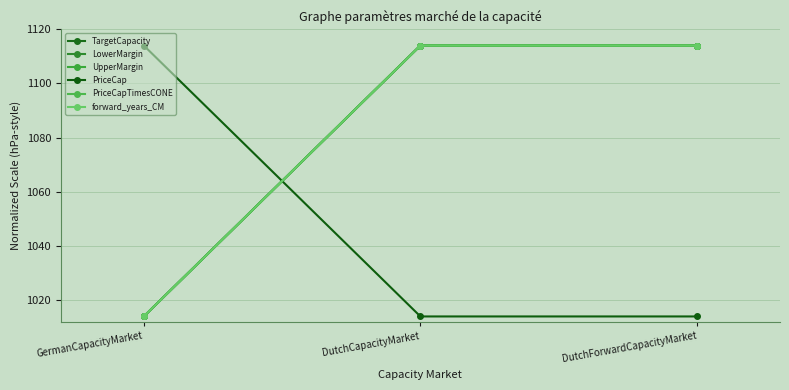

Rank the series by their maximum value, from lowest to highest.

TargetCapacity, LowerMargin, UpperMargin, PriceCap, PriceCapTimesCONE, forward_years_CM